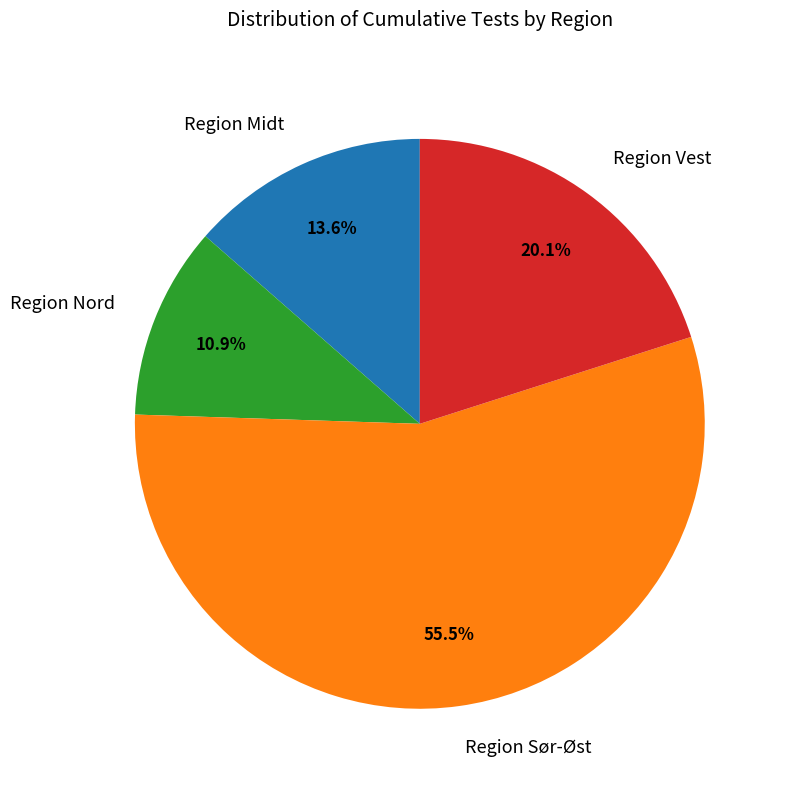

To the nearest percent, what is the difference between the Region Vest and Region Nord slice percentages?

9%